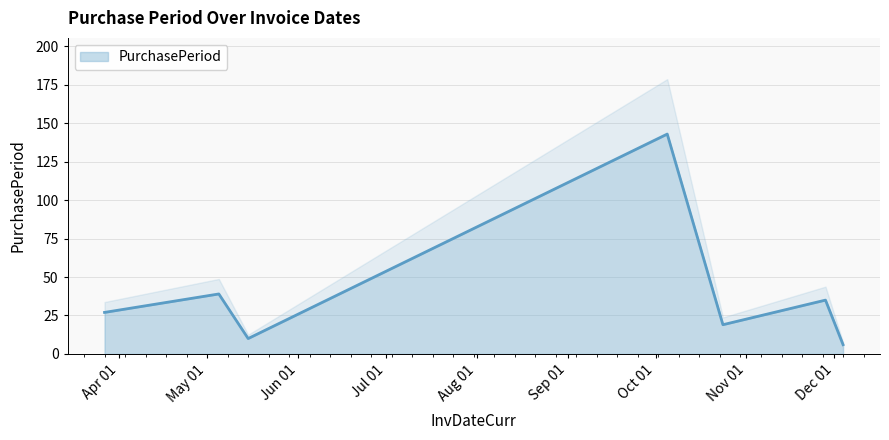

Where is the data nearest to the value 74?

2017-05-05